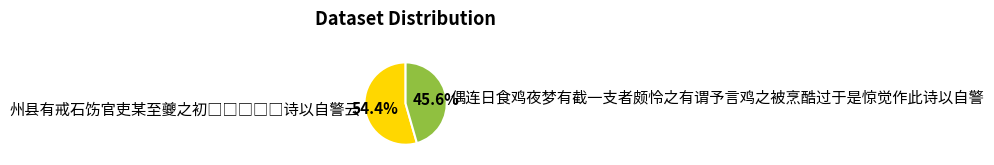

How much of the chart is everything except 偶连日食鸡夜梦有截一支者颇怜之有谓予言鸡之被烹酷过于是惊觉作此诗以自警?

54.4%